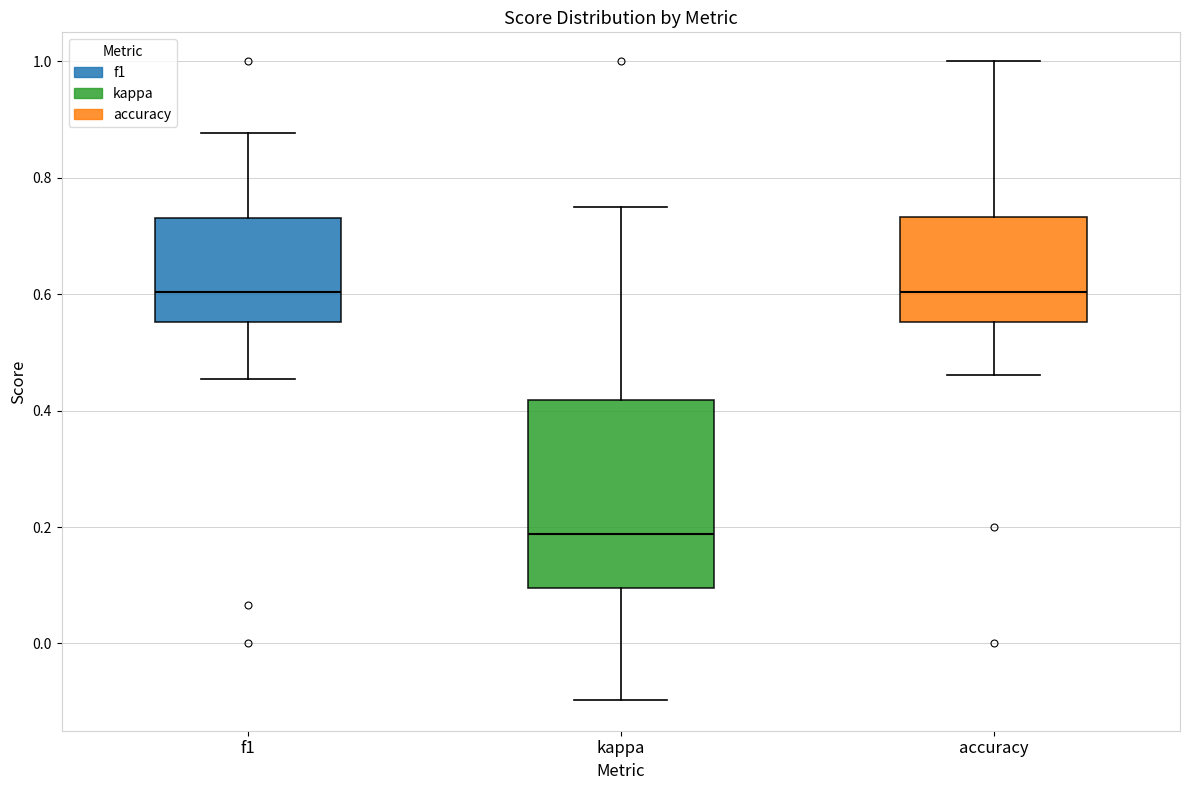

Where does the upper whisker of the box for accuracy end on the y-axis? The values are not printed on the chart, so give them approximately, as read against the axis.

1.00